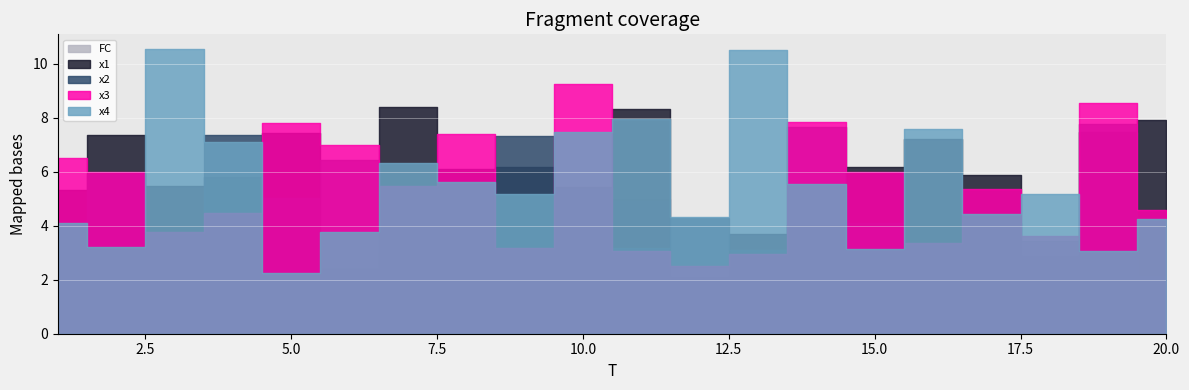

At 10, list the series in order from largest to smallest.

x3, x4, x1, x2, FC